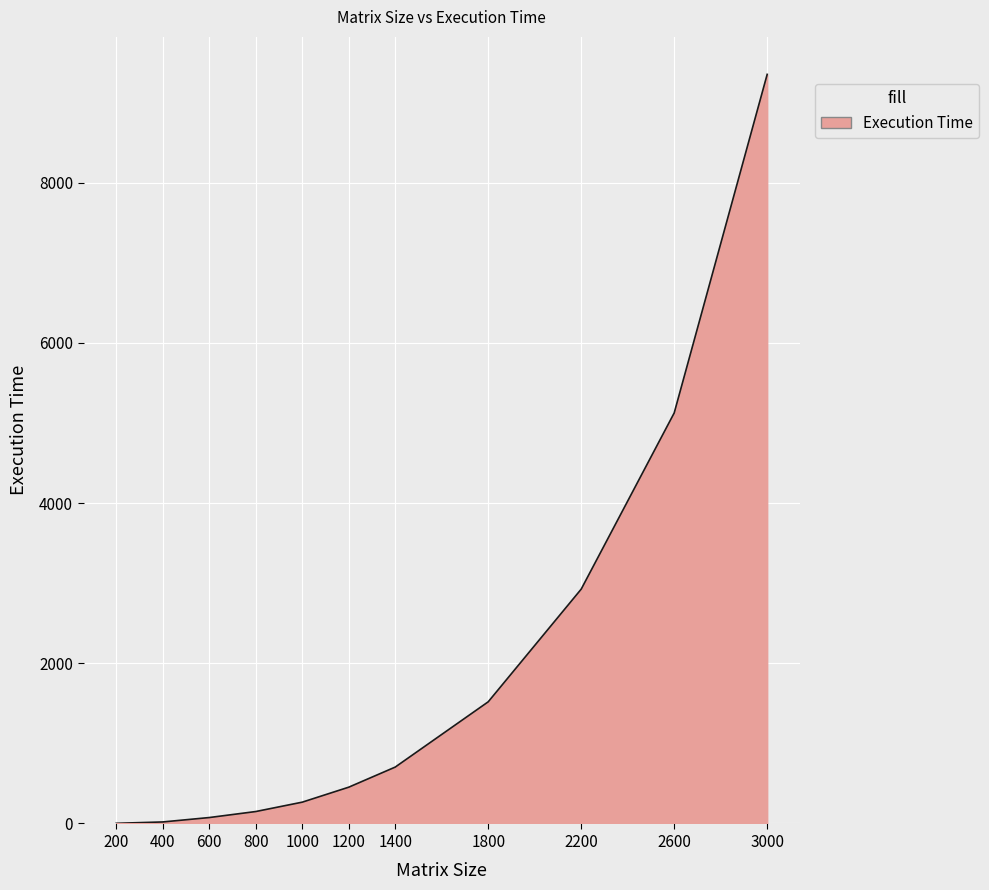

Approximately how many times larger is the value at 800 compared to 200?

74.5